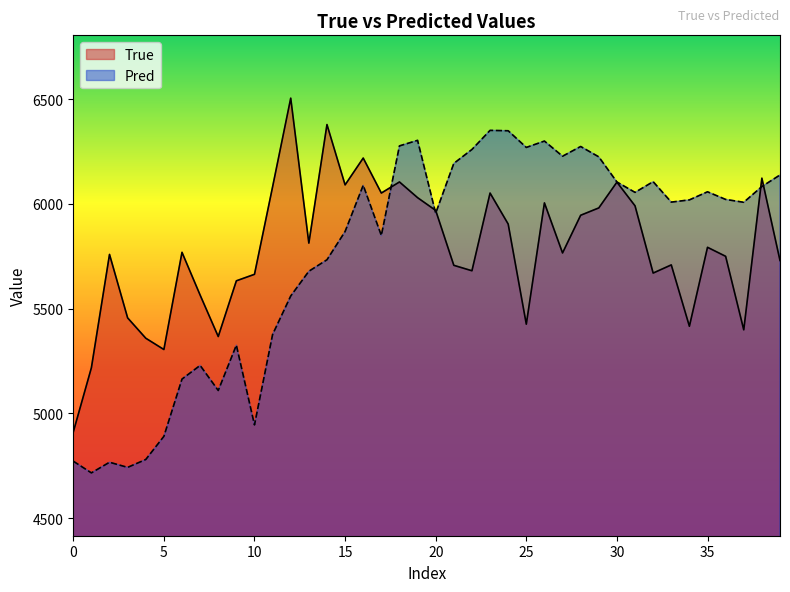

What are all the series names shown in the legend?

True, Pred